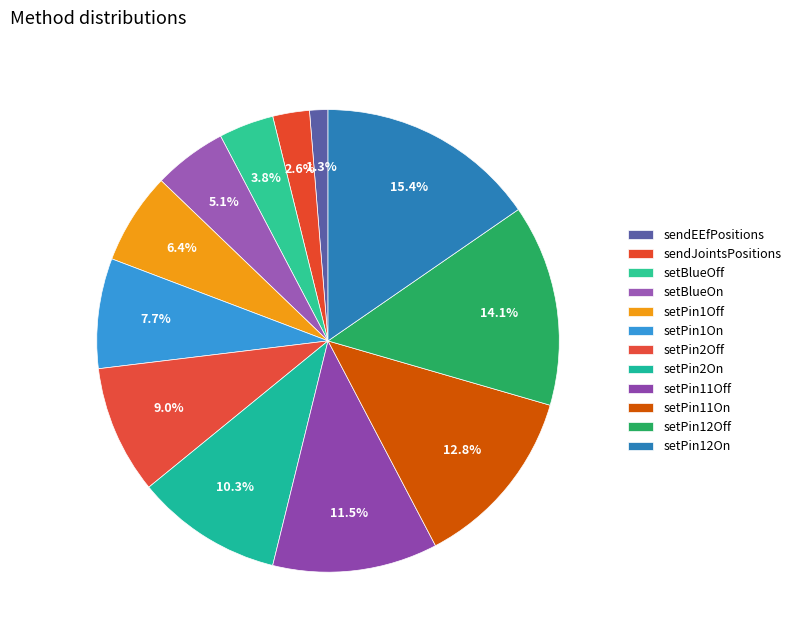

How many slices are in this pie chart?

12